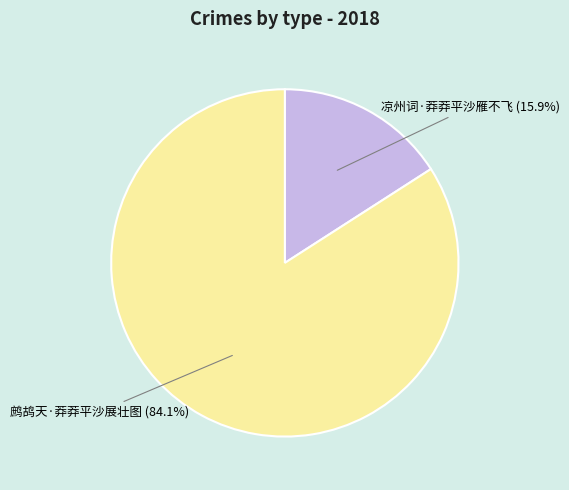

What is the total percentage of 鹧鸪天·莽莽平沙展壮图 and 凉州词·莽莽平沙雁不飞?

100.0%